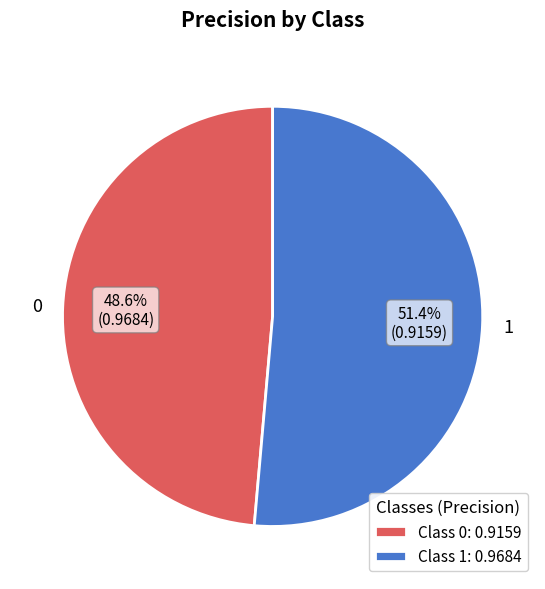

Is it true that 0 is 49% of the pie?

True